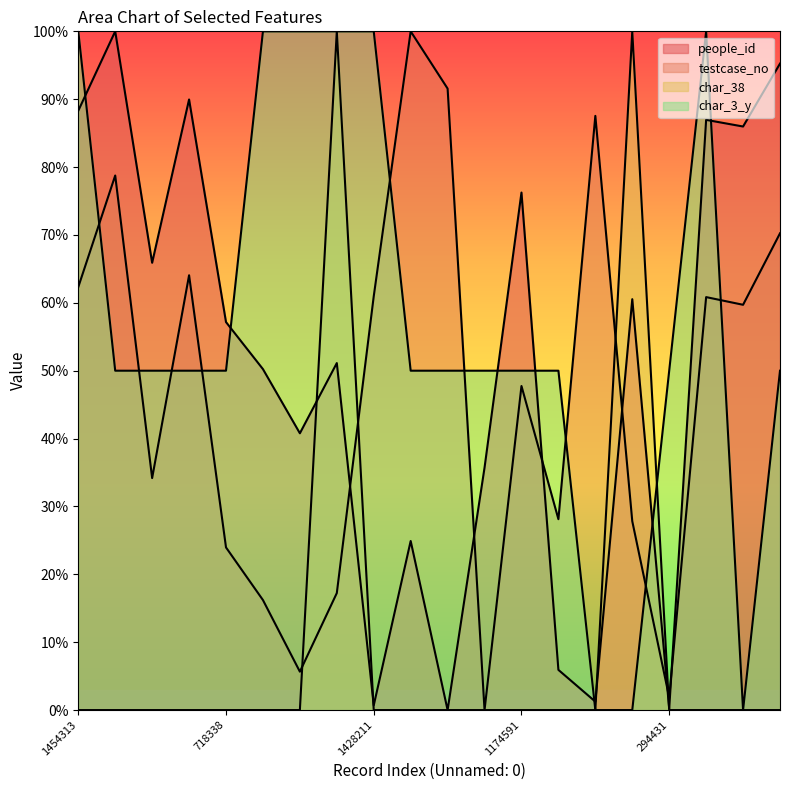

Is the value of people_id at 589336 greater than the value of testcase_no at 792429?

Yes